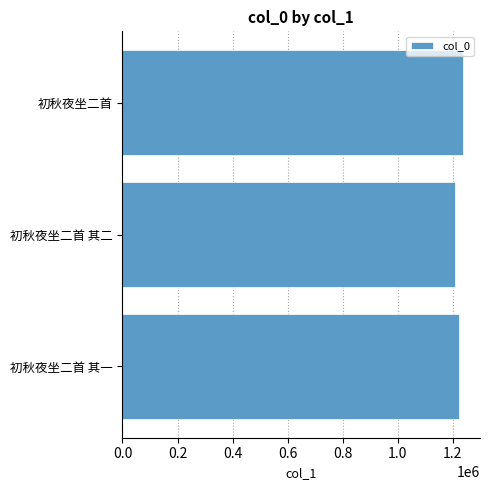

Are the bars grouped side by side (vs. stacked)?

No